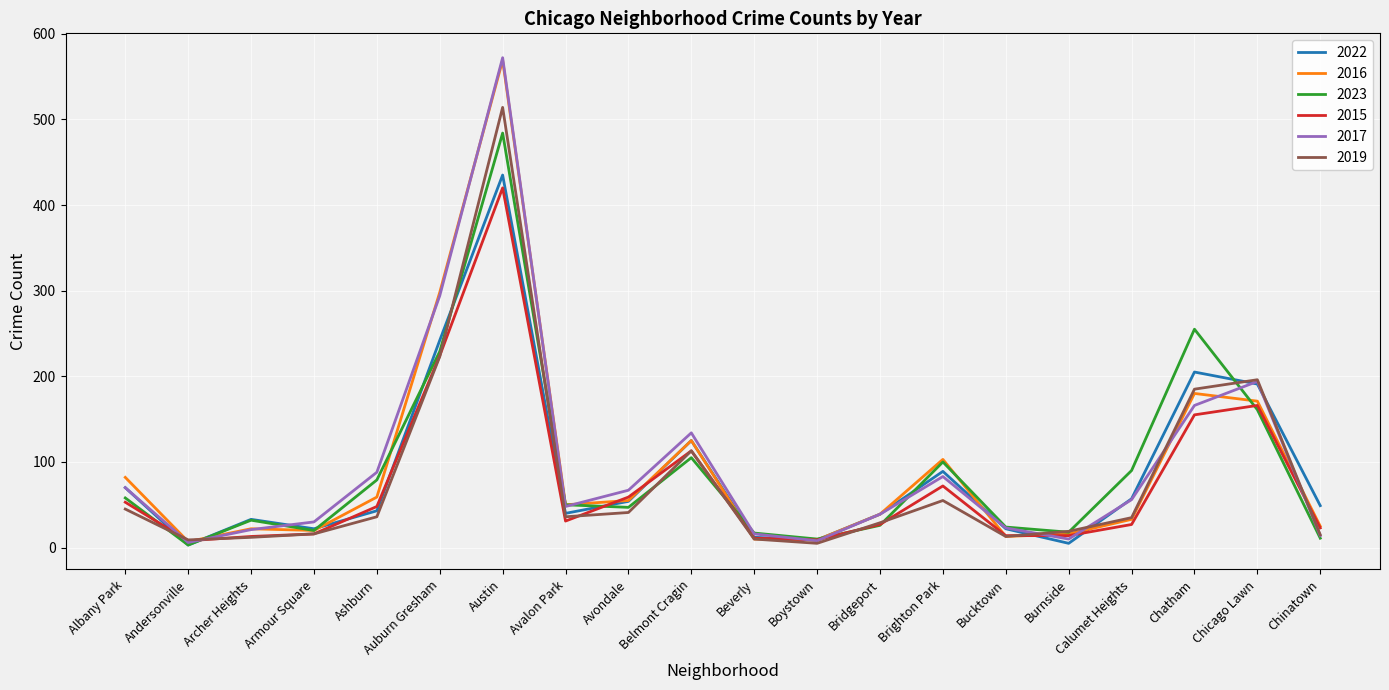

What is the spread (max minus min) of values at Chatham?

100